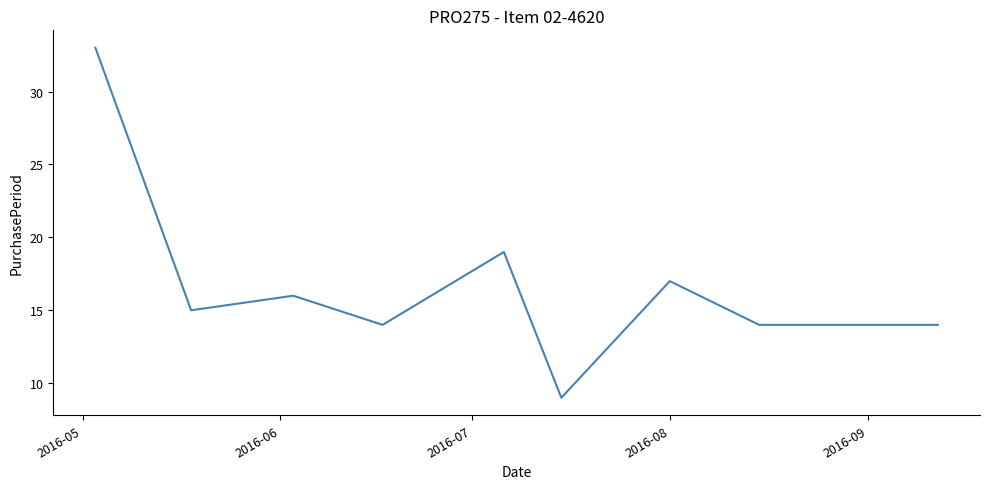

What is the smallest value displayed?

9